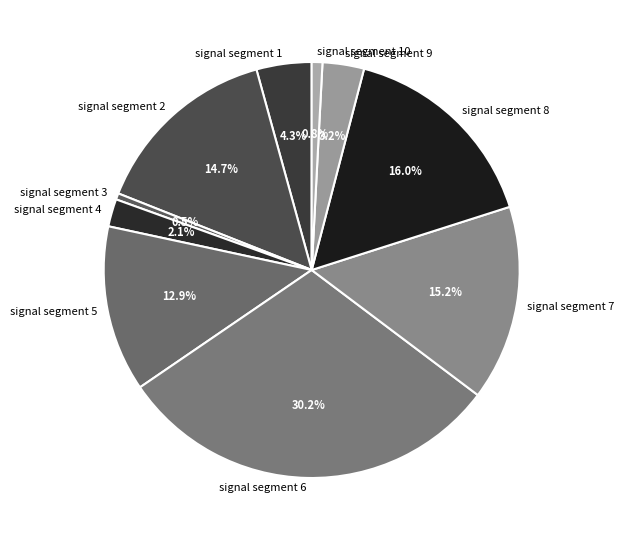

Does signal segment 5 represent more than half of the total?

No